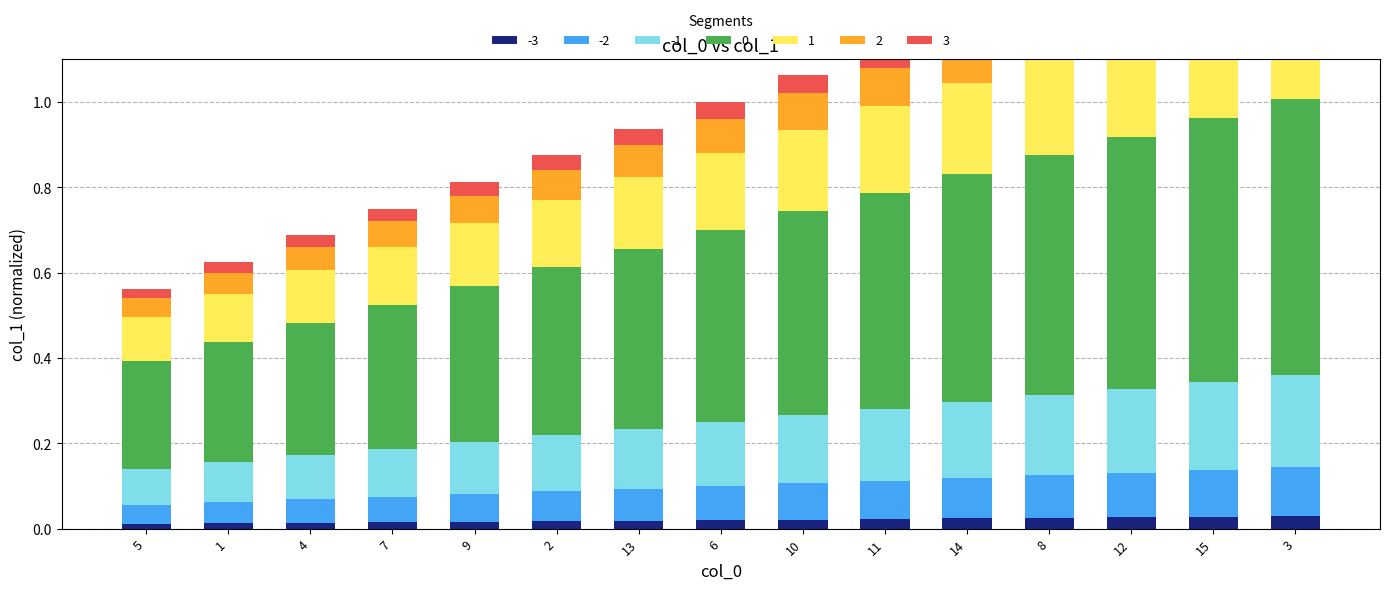

Reading right to left, extract all data points from this chart.

3=0.1	15=0.1	12=0.1	8=0.1	14=0.1	11=0.1	10=0.1	6=0.1	13=0.1	2=0.1	9=0.1	7=0.1	4=0.1	1=0.1	5=0.0